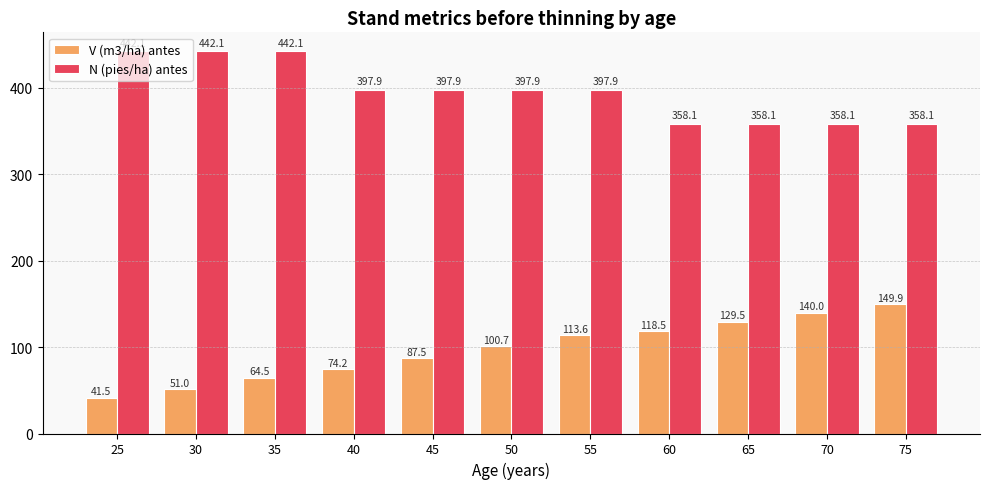

Reading left to right, extract all data points from this chart.

V (m3/ha) antes: 25=41.5	30=51.0	35=64.5	40=74.2	45=87.5	50=100.7	55=113.6	60=118.5	65=129.5	70=140.0	75=149.9
N (pies/ha) antes: 25=442.1	30=442.1	35=442.1	40=397.9	45=397.9	50=397.9	55=397.9	60=358.1	65=358.1	70=358.1	75=358.1